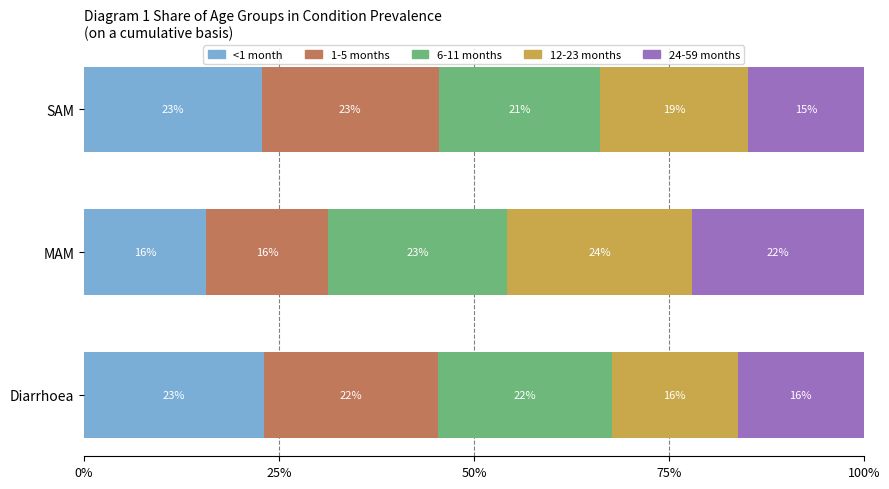

What is the highest value of the <1 month series?

23.1